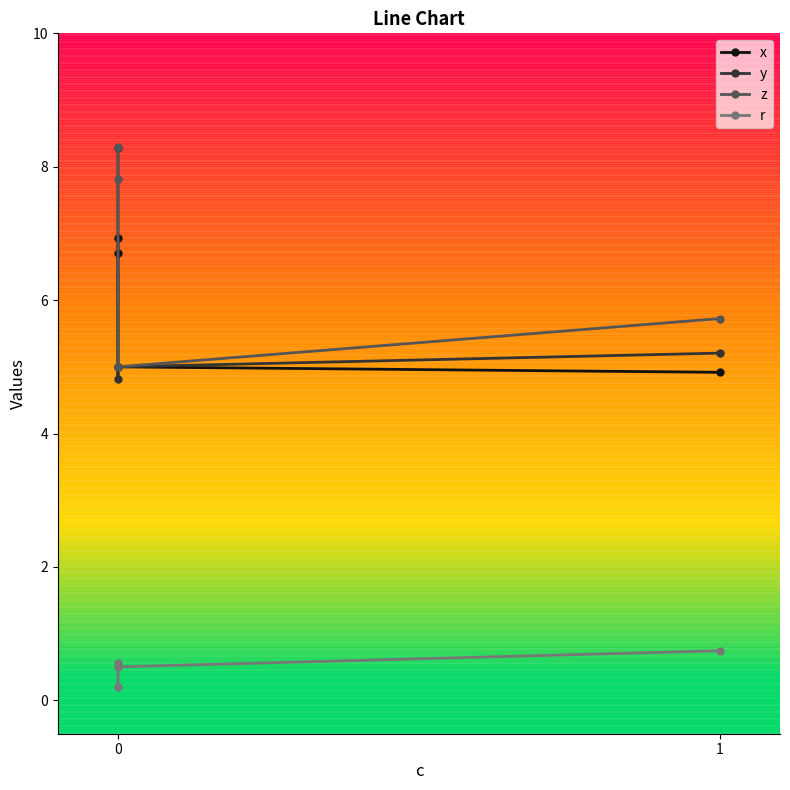

The value of x at 1 is 1.5. True or false?

False